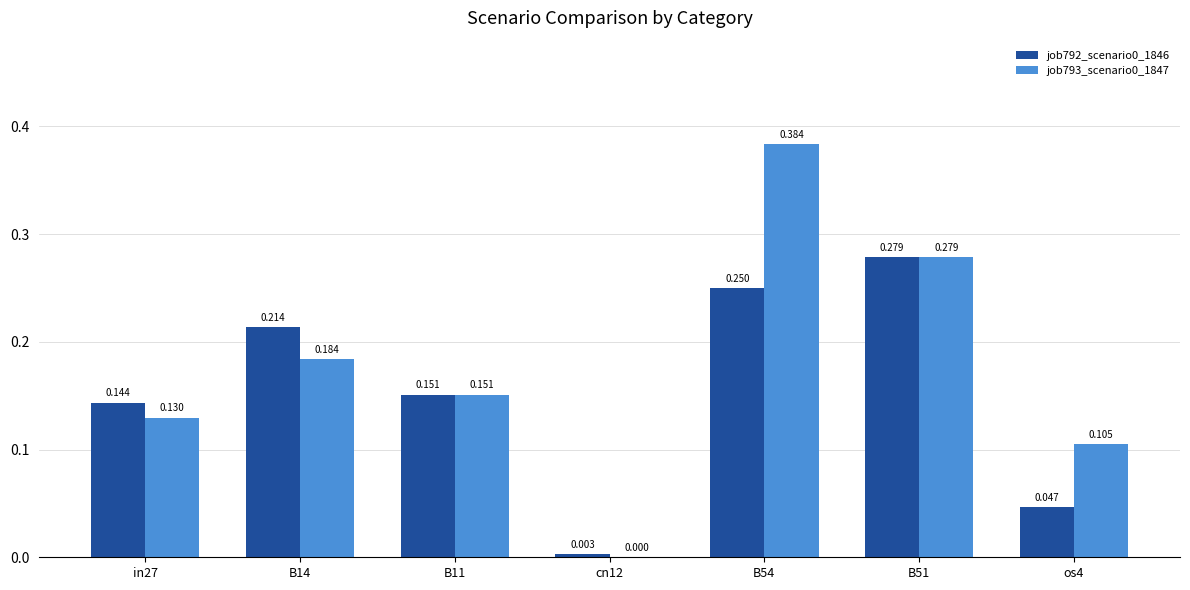

Is the value of job793_scenario0_1847 at B51 greater than the value of job792_scenario0_1846 at cn12?

Yes